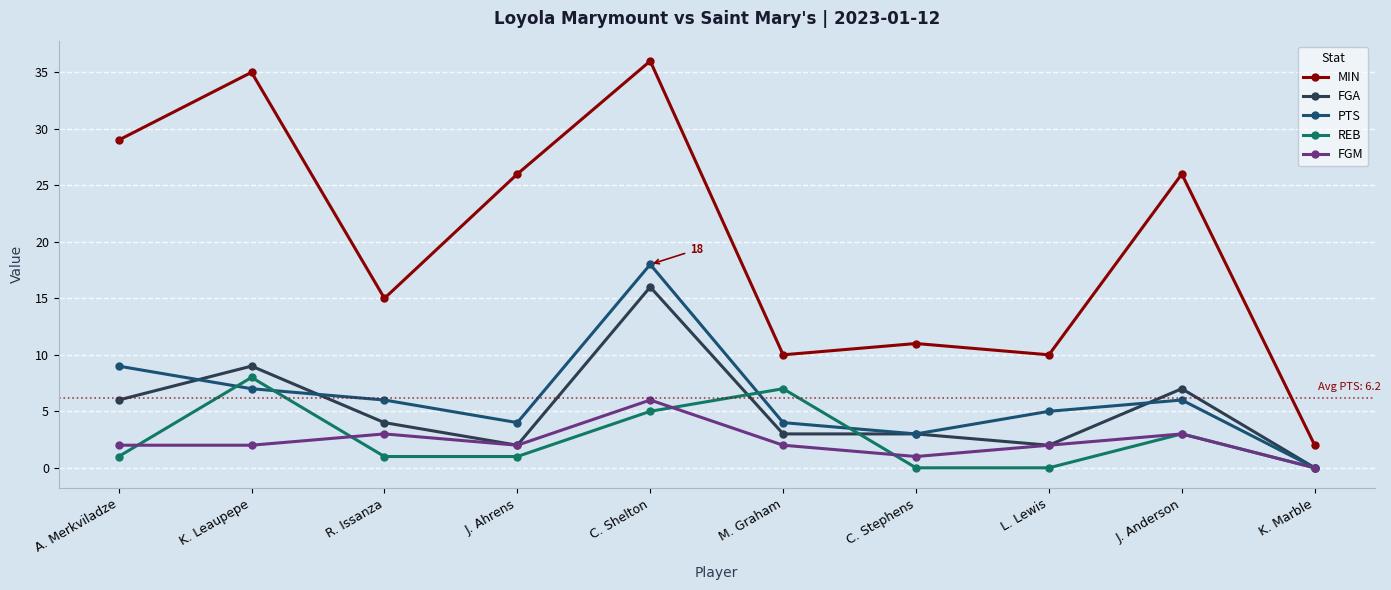

What is the difference between the maximum and minimum values in the FGM series?

6